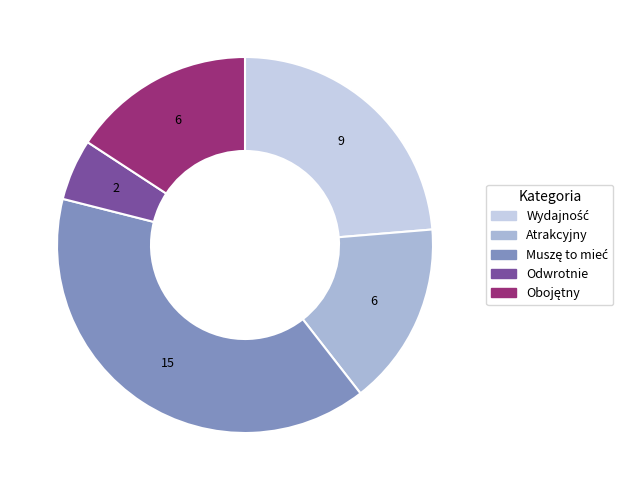

True or false: Atrakcyjny accounts for 30% of the total.

False